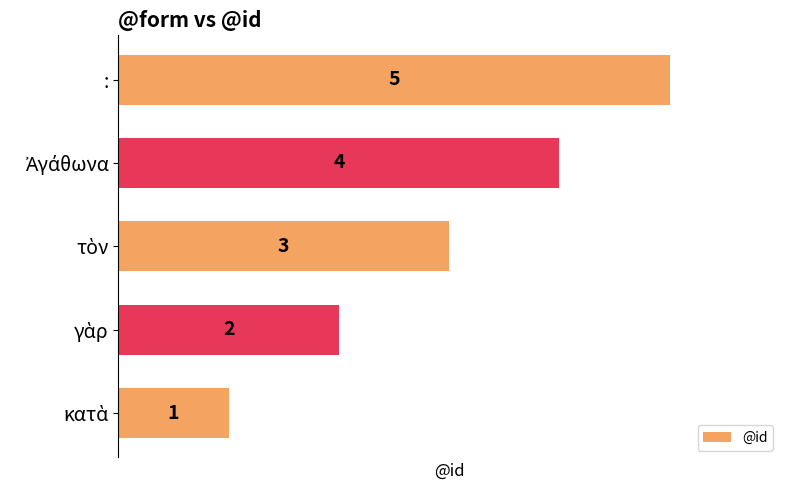

How many values are between 2 and 4?

3